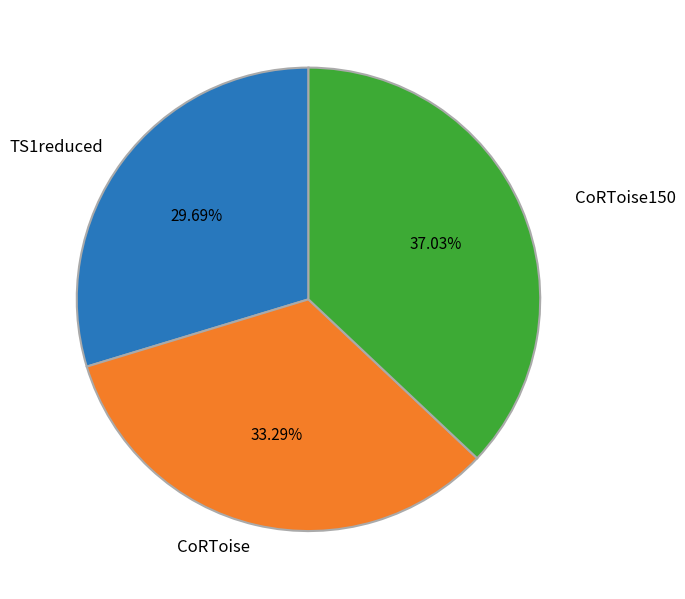

How many slices are in this pie chart?

3